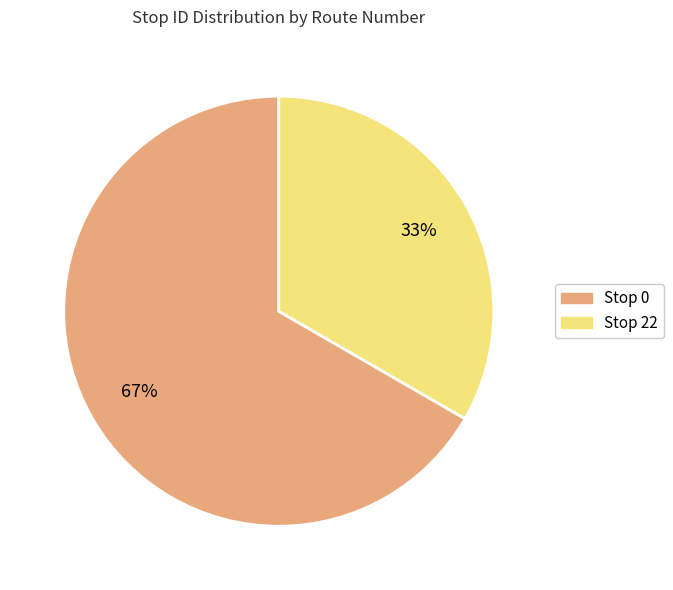

Which slice is the smallest?

Stop 22